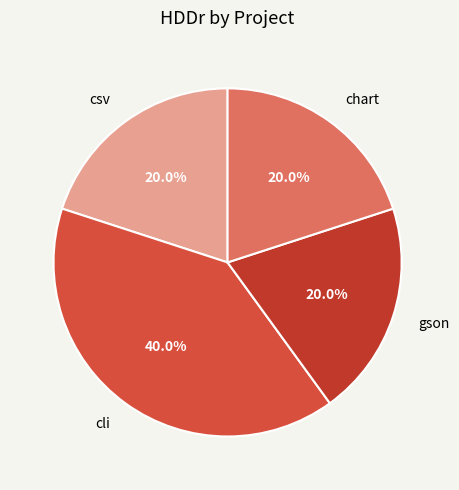

Does cli represent more than half of the total?

No